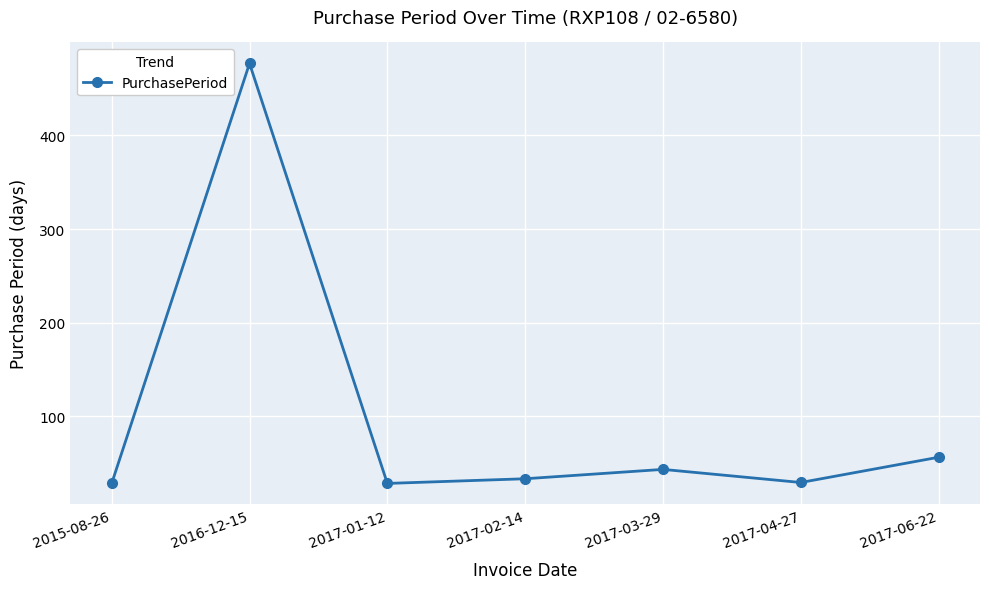

How many interior local peaks (higher than both neighbors) does the data have?

2